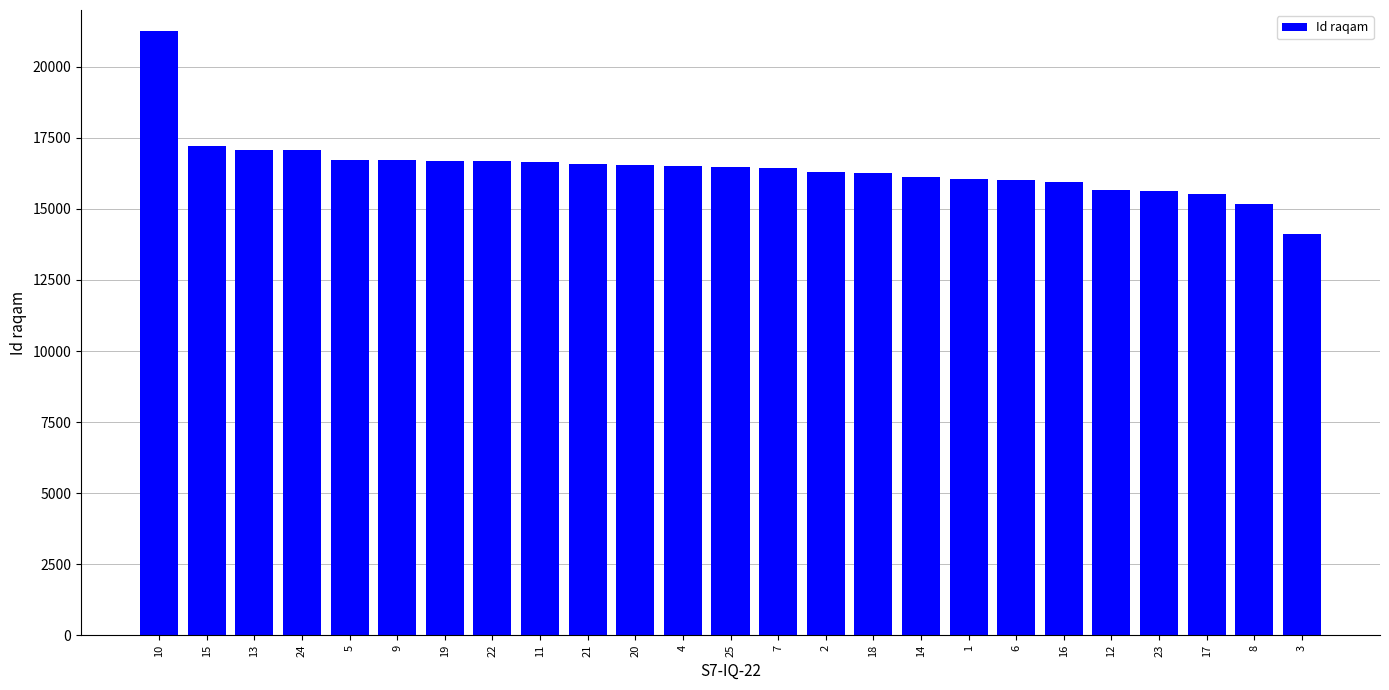

Where is the data nearest to the value 17689?

15